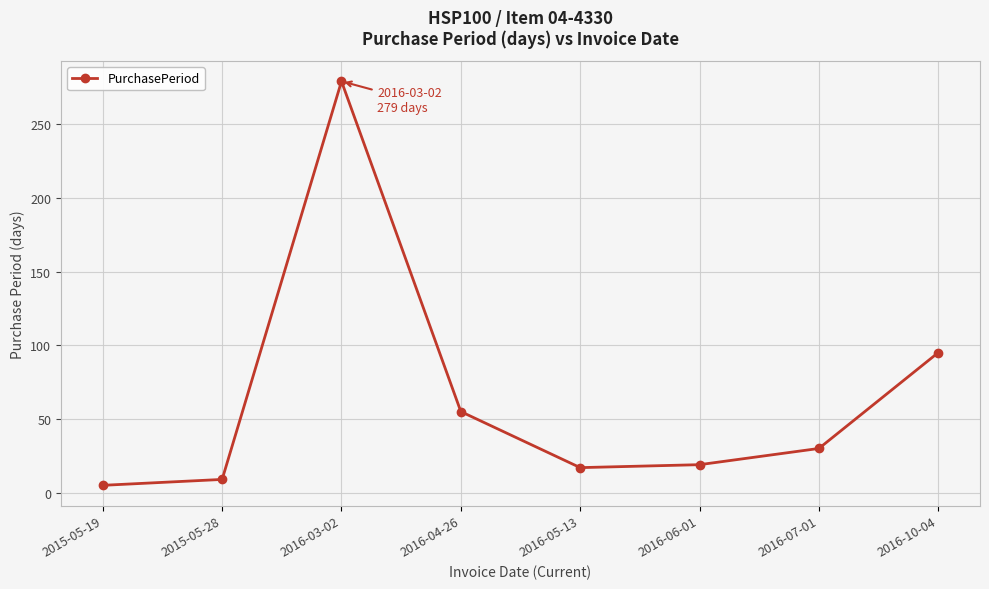

What is the minimum value shown in the chart?

5